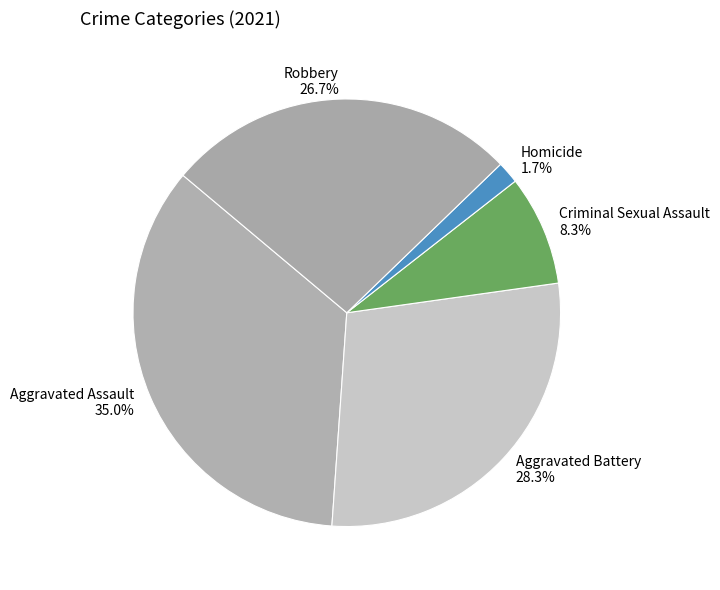

To the nearest percent, what portion does Robbery represent?

27%